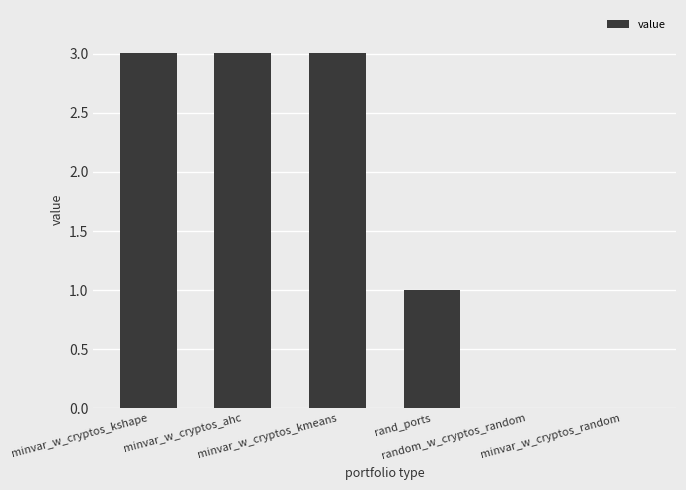

True or false: the data shows 0.0 at random_w_cryptos_random.

True